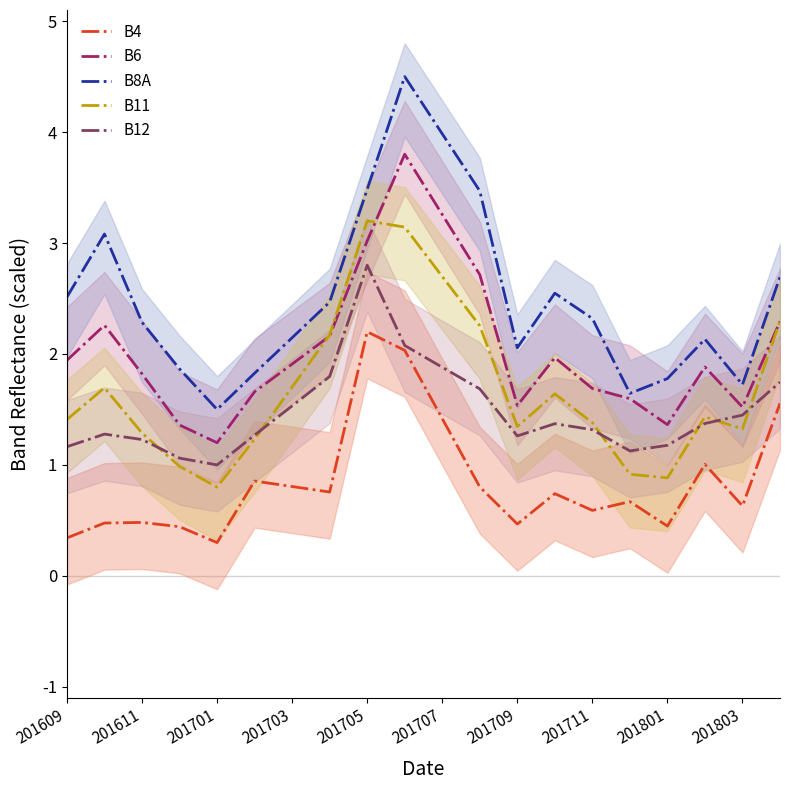

How many interior local peaks does the B12 series have?

3